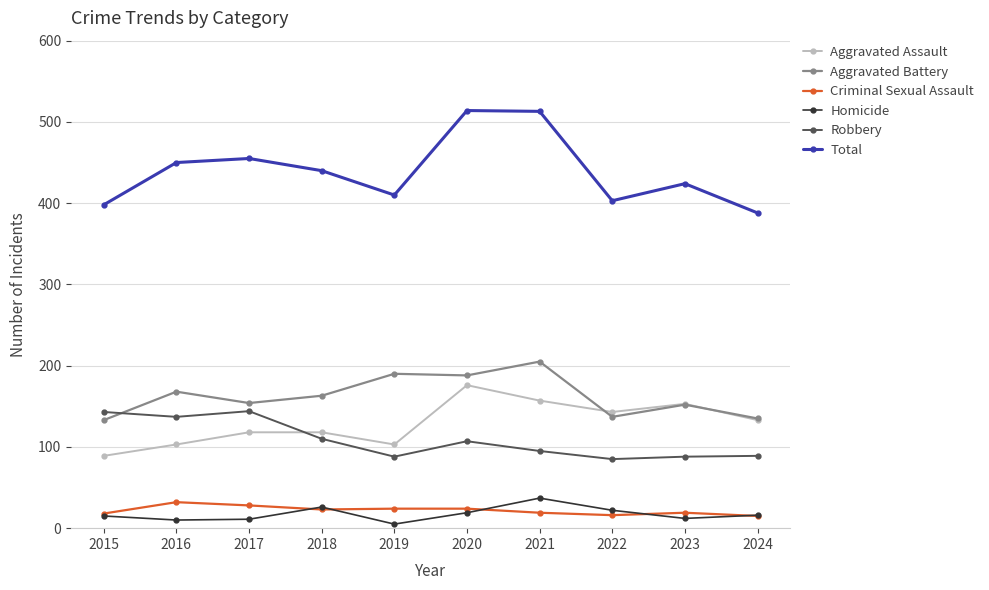

At how many categories does at least one series exceed 435?

5